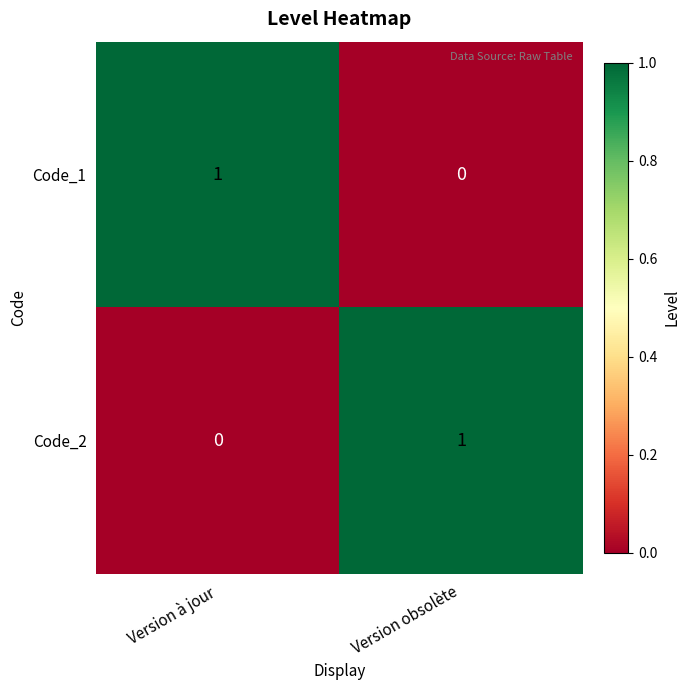

What is the total value across all series at Version obsolète?

1